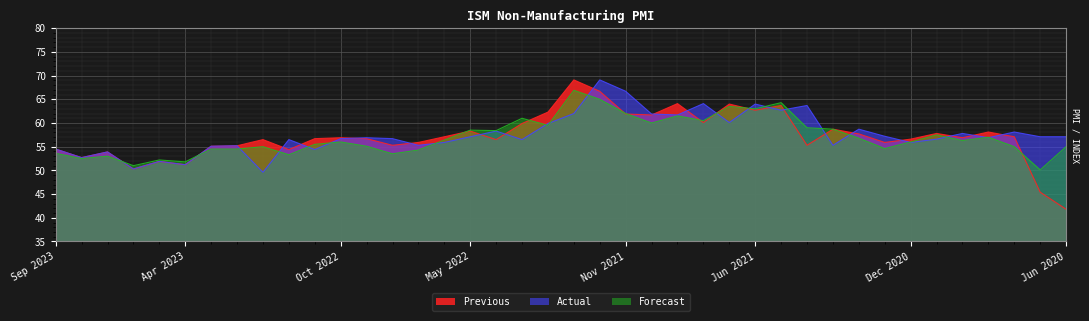

How many data points in Previous are less than 56?

15